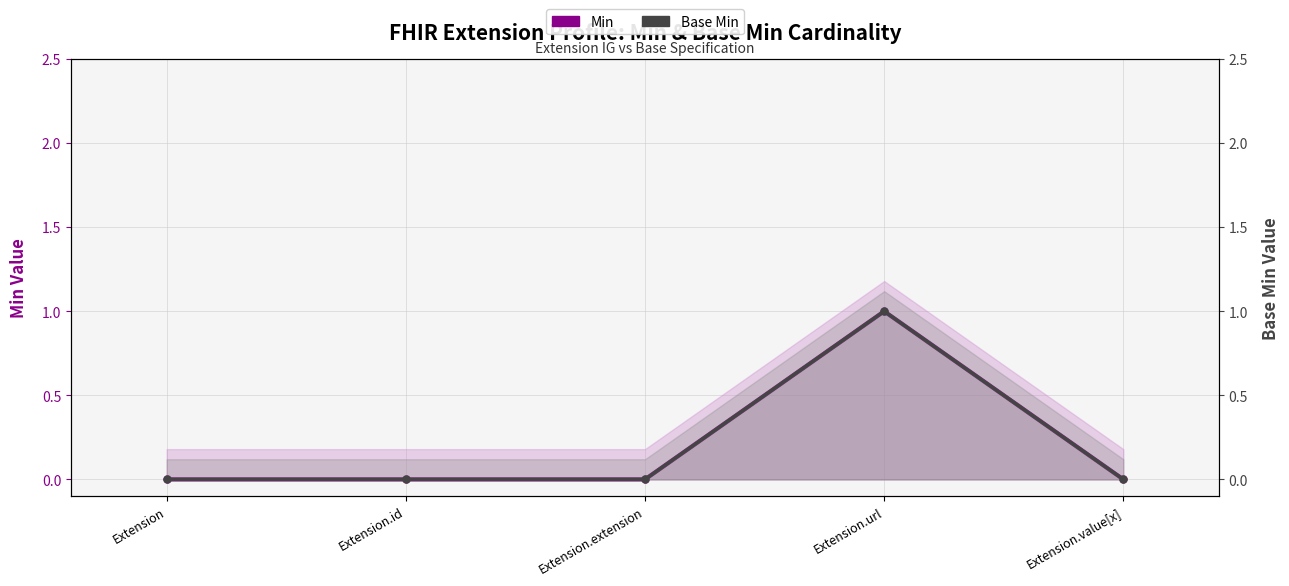

How many values in the Min series exceed 0?

1